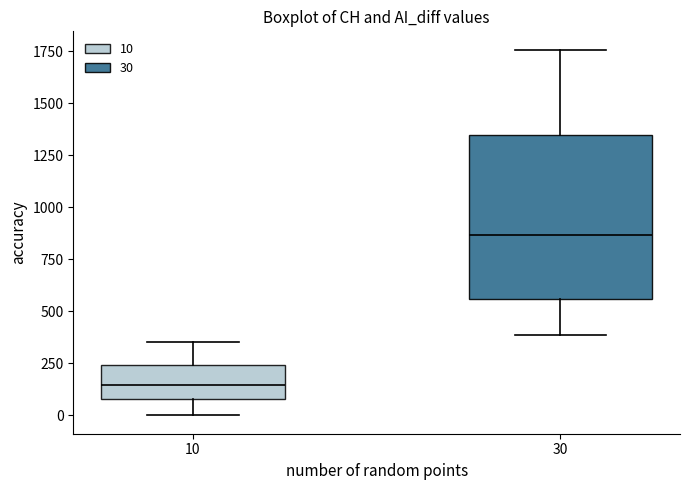

Reading left to right, read every box against the y-axis: the position of its median line, the range the box covers, and the ends of its whiskers. The values are not printed on the chart, so give them approximately, as read against the axis.

10: median 150, box 100 to 250, whiskers 0 to 350
30: median 850, box 550 to 1350, whiskers 400 to 1750